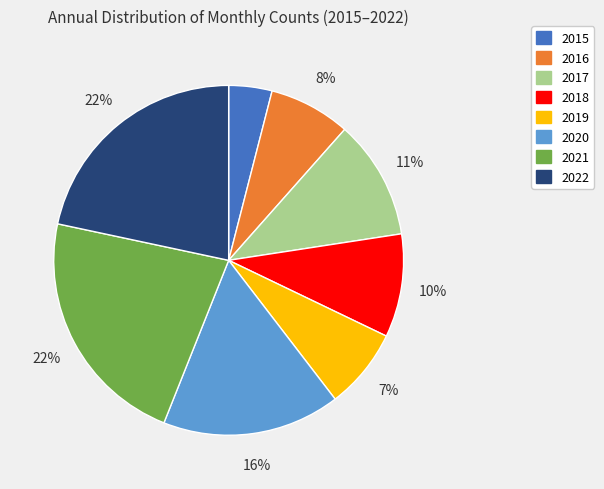

Does 2018 represent more than half of the total?

No